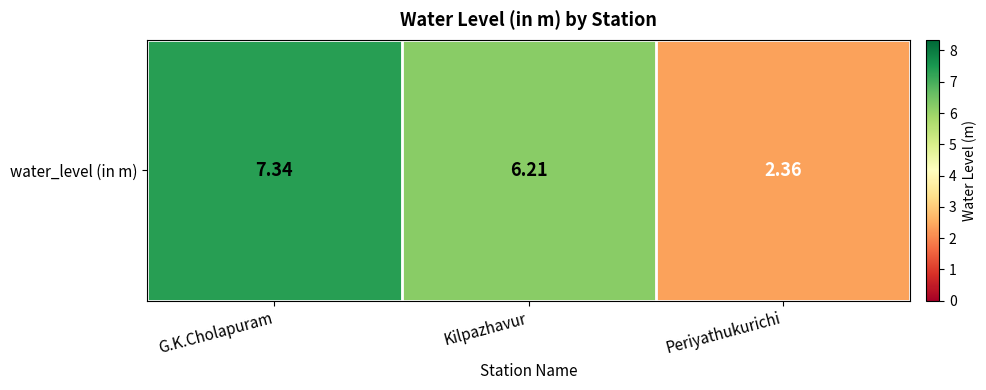

What is the change in value from Kilpazhavur to Periyathukurichi?

-3.9